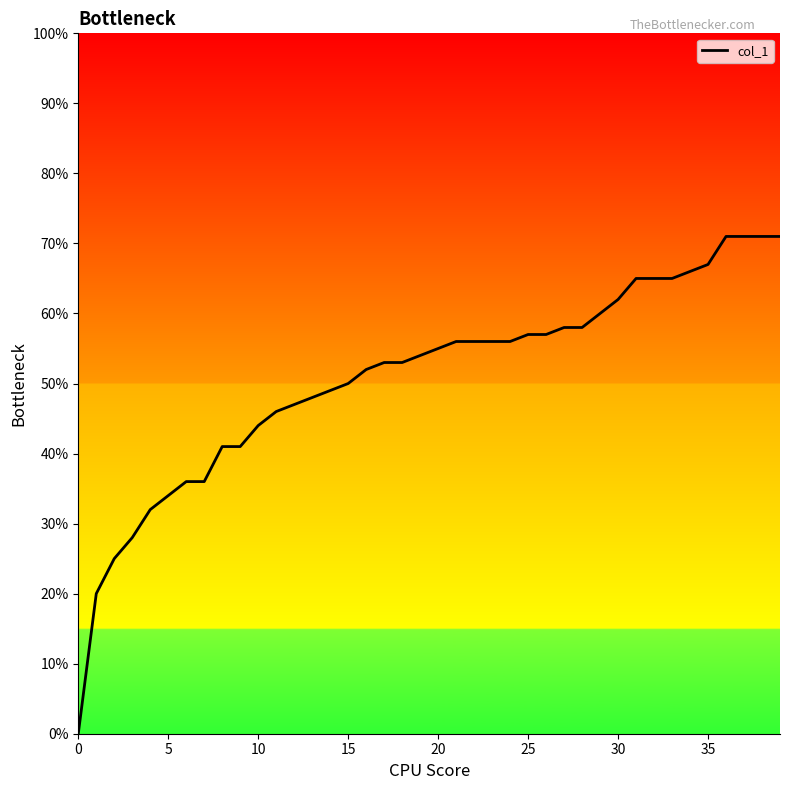

What is the greatest value displayed?

71.0